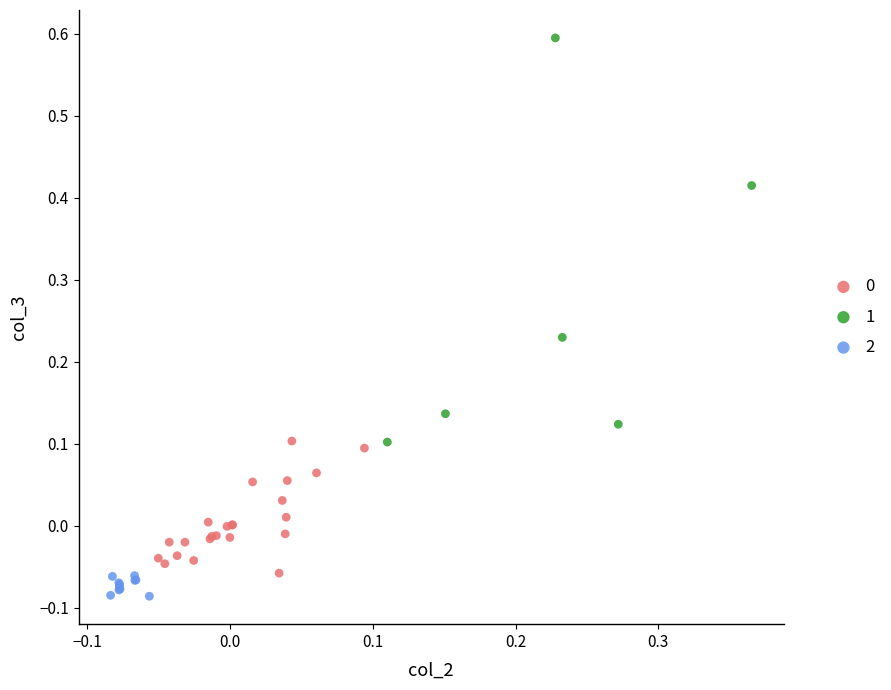

Which series reaches the maximum Y coordinate?

1